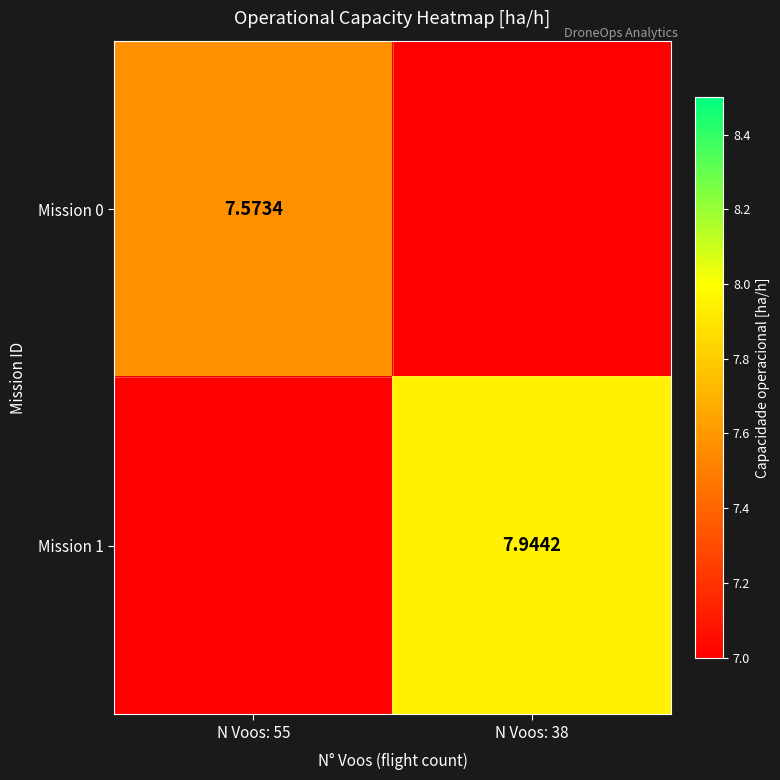

Is the value of Mission 0 at N Voos: 55 greater than the value of Mission 1 at N Voos: 38?

No